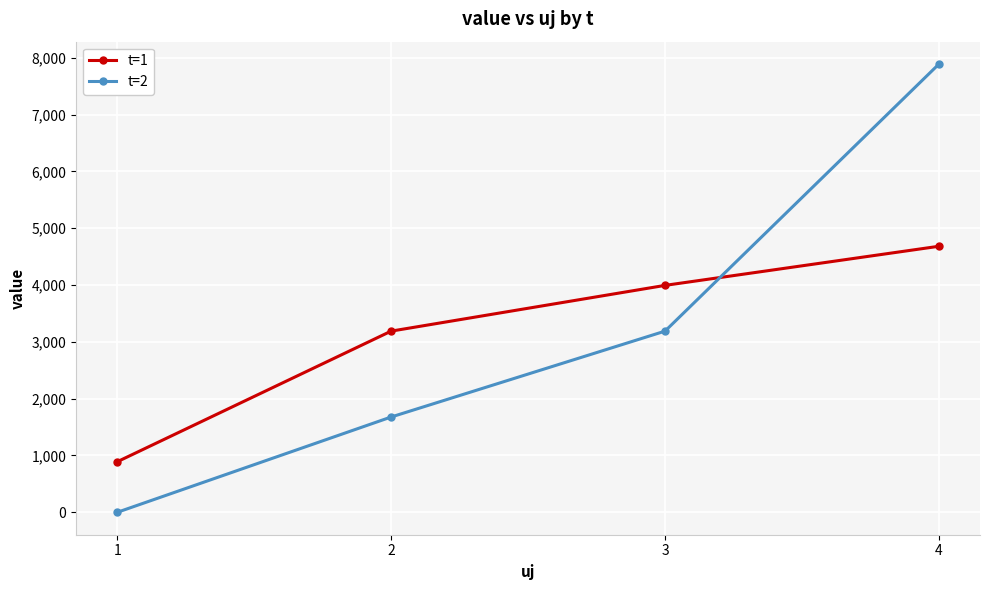

Which series ends up on top after the final intersection of t=2 and t=1?

t=2